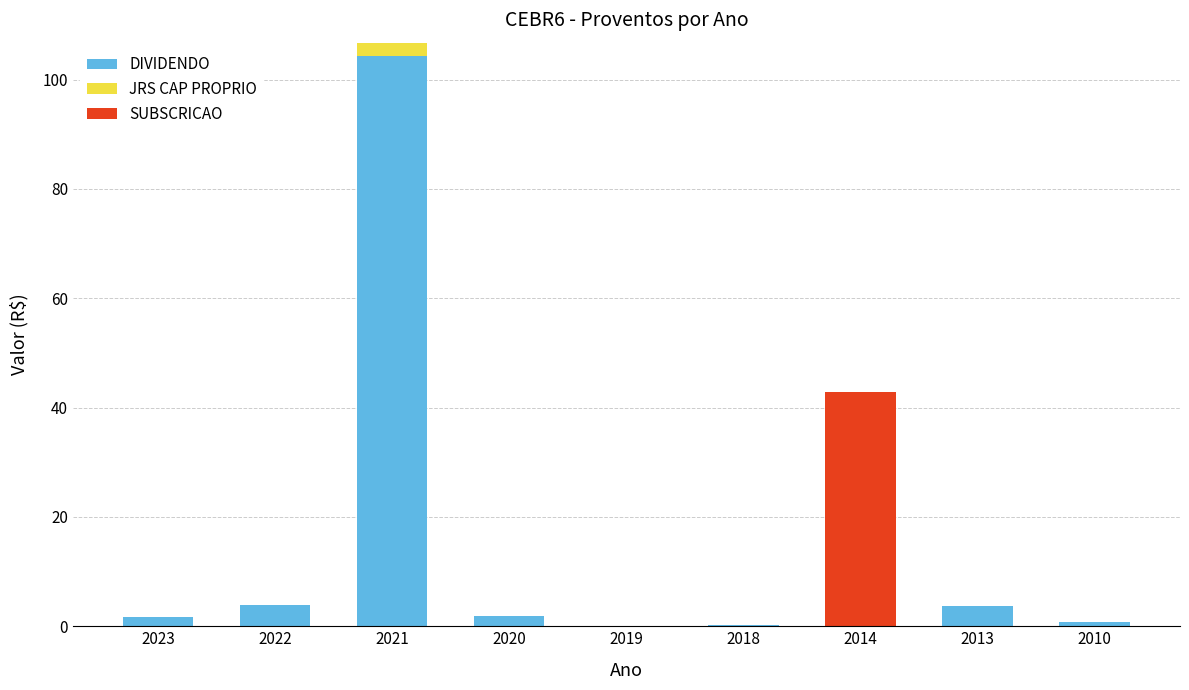

What is the total value across all series at 2014?

42.8